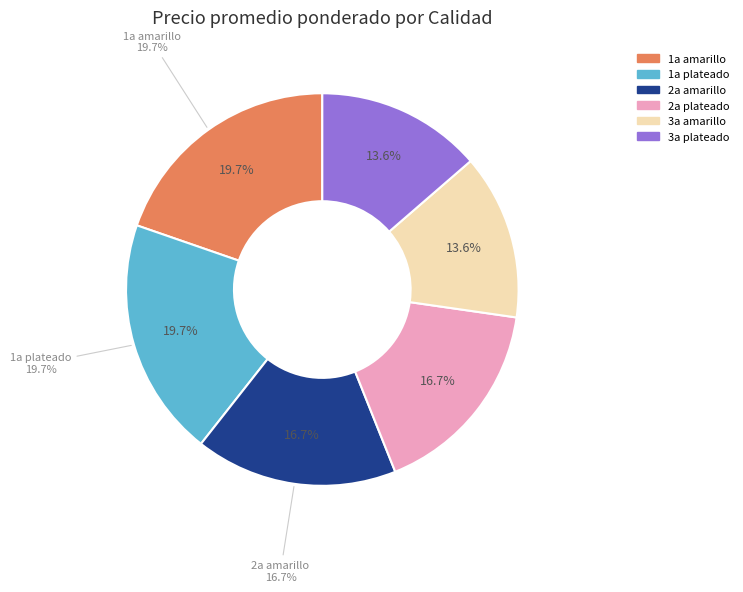

True or false: 3a plateado accounts for 14% of the total.

True